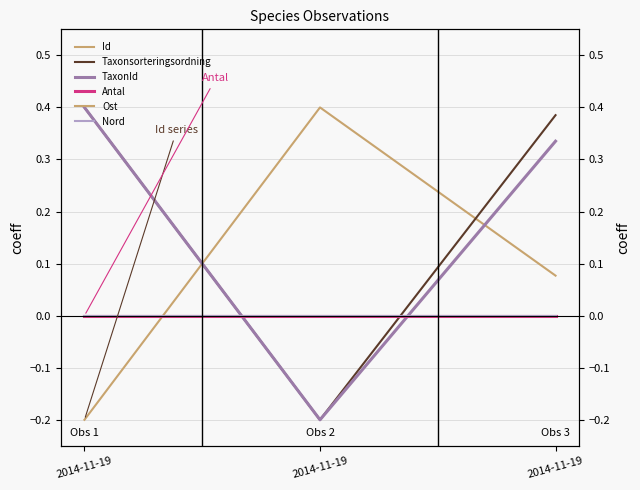

What is the smallest value displayed?

-0.2